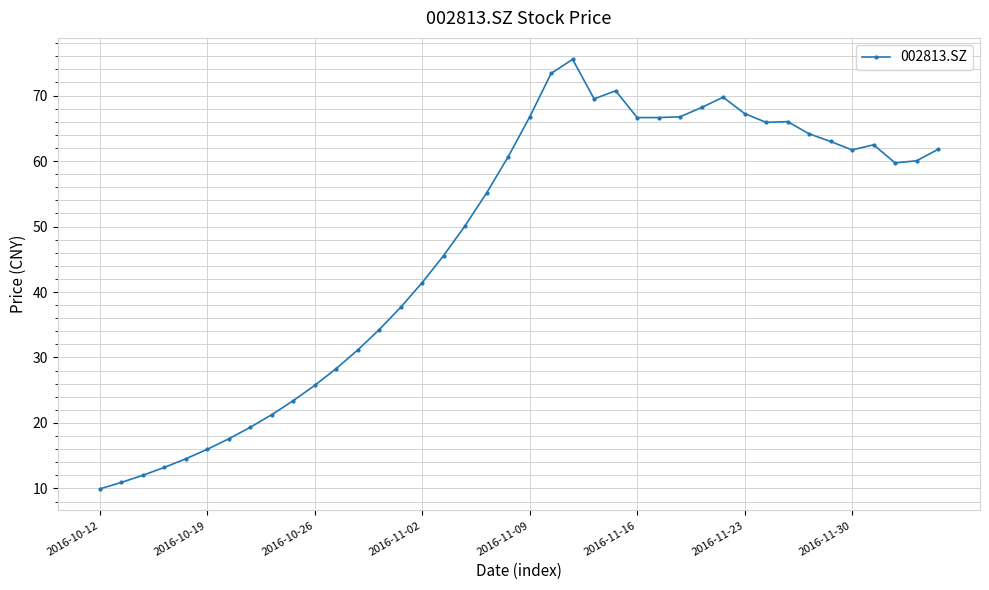

What is the value of the 7th point from the left?

17.6